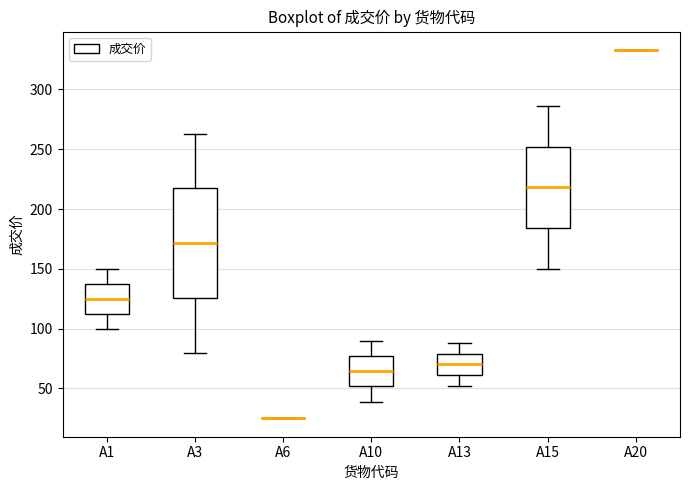

Which box is the tallest, from its lower edge to its upper edge?

A3